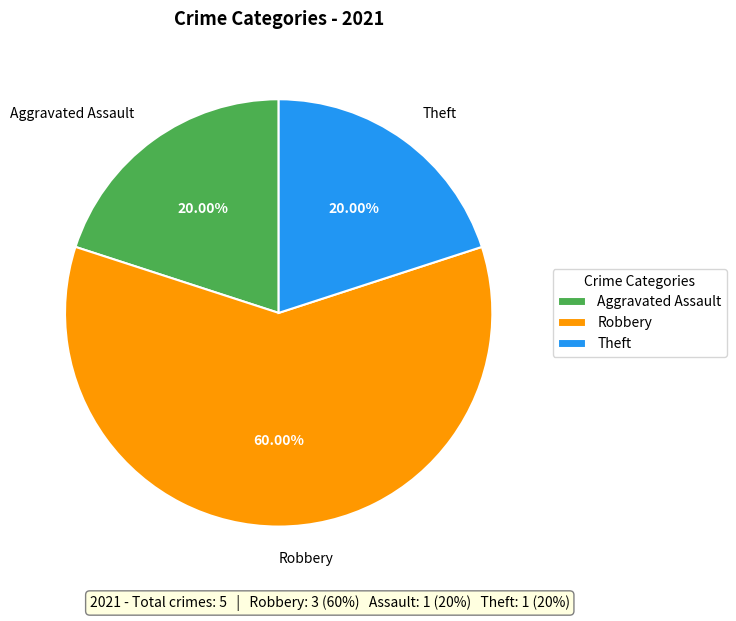

Approximately how many times larger is the value at Aggravated Assault compared to Robbery?

0.3